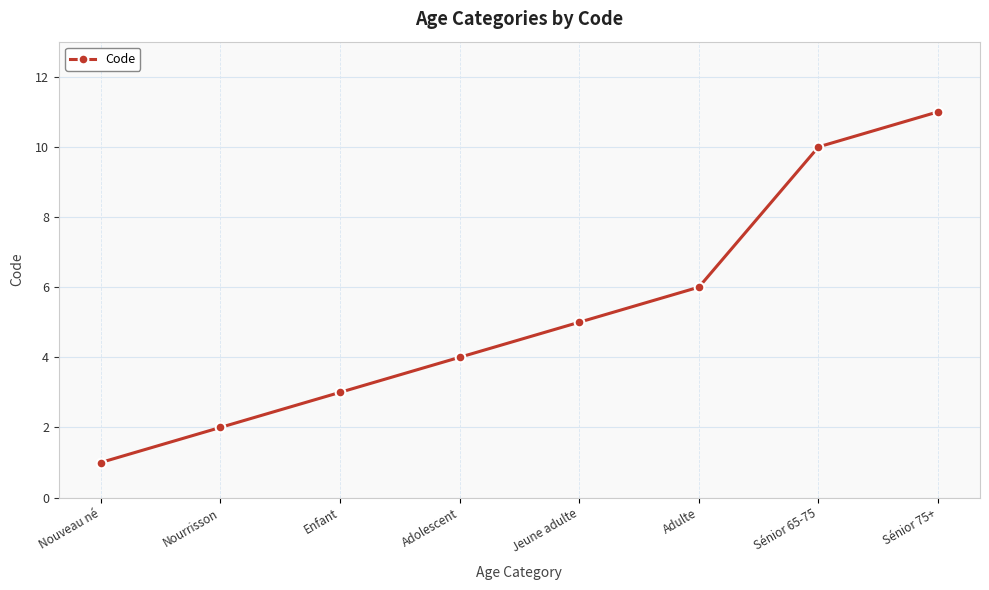

The chart shows a value of 1 at Nouveau né. True or false?

True